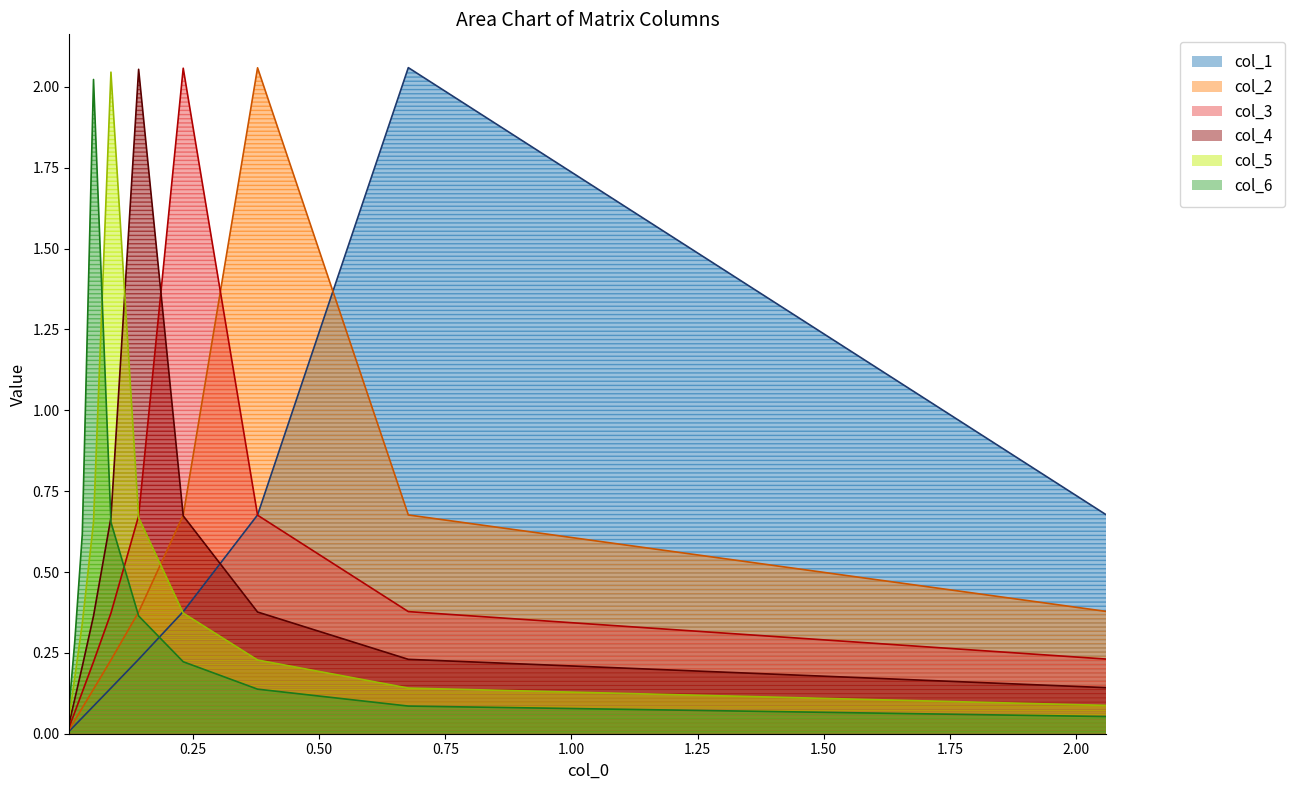

Reading left to right, list all the values displayed in this chart.

col_1: 2.0597342938014997=0.7	0.6767852318052241=2.1	0.37810103603571676=0.7	0.23080257981461016=0.4	0.14244777497207417=0.2	0.08758120875747359=0.1	0.05305920277819348=0.1	0.030847068516868293=0.0	0.015850182939368854=0.0	0.005272173886521384=0.0
col_2: 2.0597342938014997=0.4	0.6767852318052241=0.7	0.37810103603571676=2.1	0.23080257981461016=0.7	0.14244777497207417=0.4	0.08758120875747359=0.2	0.05305920277819348=0.1	0.030847068516868293=0.1	0.015850182939368854=0.0	0.005272173886521384=0.0
col_3: 2.0597342938014997=0.2	0.6767852318052241=0.4	0.37810103603571676=0.7	0.23080257981461016=2.1	0.14244777497207417=0.7	0.08758120875747359=0.4	0.05305920277819348=0.2	0.030847068516868293=0.1	0.015850182939368854=0.1	0.005272173886521384=0.0
col_4: 2.0597342938014997=0.1	0.6767852318052241=0.2	0.37810103603571676=0.4	0.23080257981461016=0.7	0.14244777497207417=2.1	0.08758120875747359=0.7	0.05305920277819348=0.4	0.030847068516868293=0.2	0.015850182939368854=0.1	0.005272173886521384=0.0
col_5: 2.0597342938014997=0.1	0.6767852318052241=0.1	0.37810103603571676=0.2	0.23080257981461016=0.4	0.14244777497207417=0.7	0.08758120875747359=2.0	0.05305920277819348=0.7	0.030847068516868293=0.3	0.015850182939368854=0.2	0.005272173886521384=0.1
col_6: 2.0597342938014997=0.1	0.6767852318052241=0.1	0.37810103603571676=0.1	0.23080257981461016=0.2	0.14244777497207417=0.4	0.08758120875747359=0.7	0.05305920277819348=2.0	0.030847068516868293=0.6	0.015850182939368854=0.3	0.005272173886521384=0.1